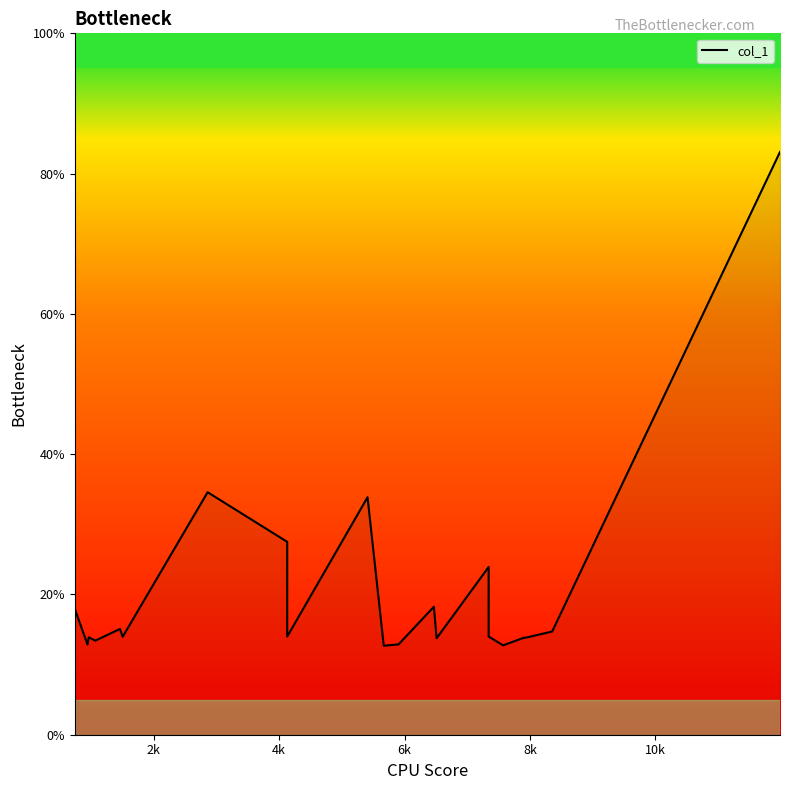

True or false: the data shows 4.3 at 11.

False